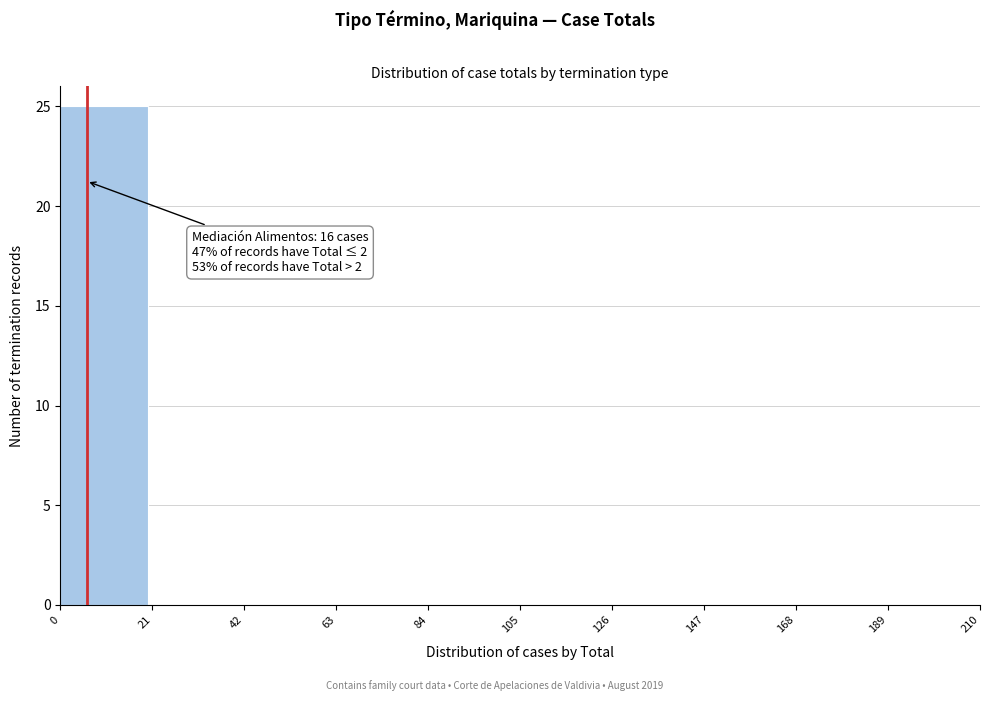

Over which range of the x-axis is the bar tallest?

0 to 21